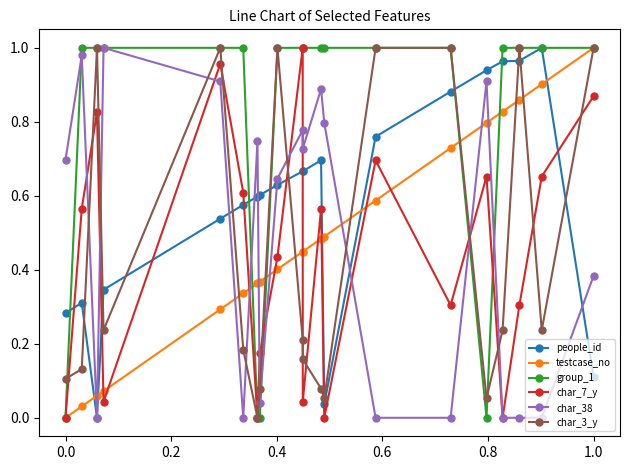

True or false: char_7_y has more than 0 interior local peaks.

True